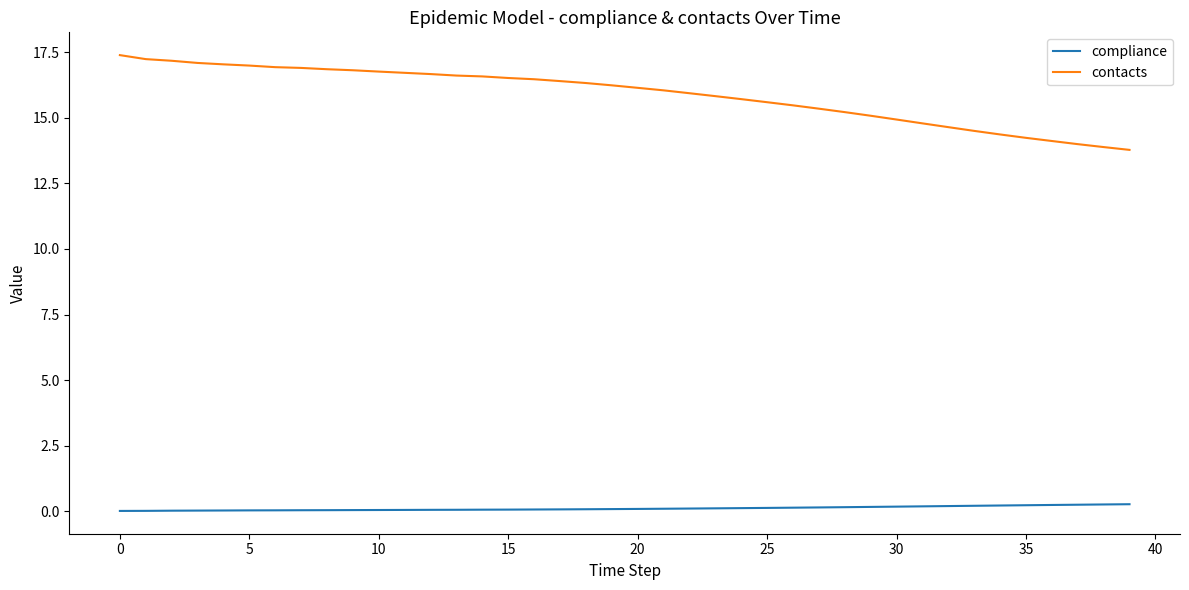

True or false: compliance and contacts intersect in this chart.

False